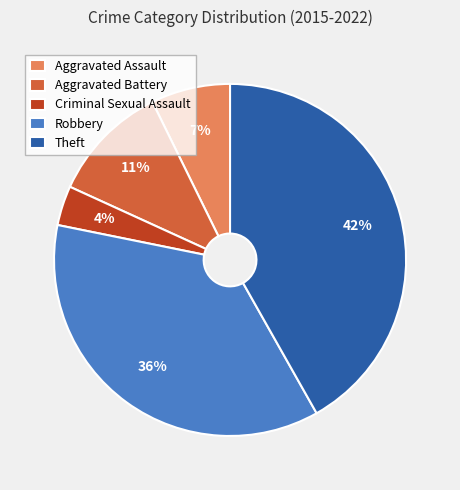

To the nearest percent, what percentage of the pie is Aggravated Battery?

11%